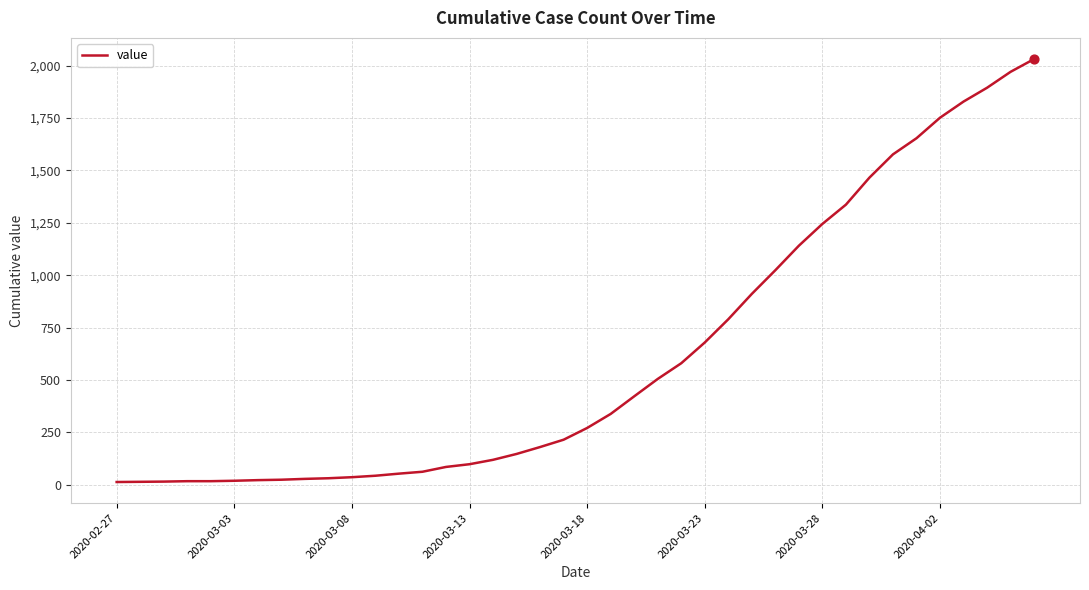

What is the difference between the maximum and minimum values?

2019